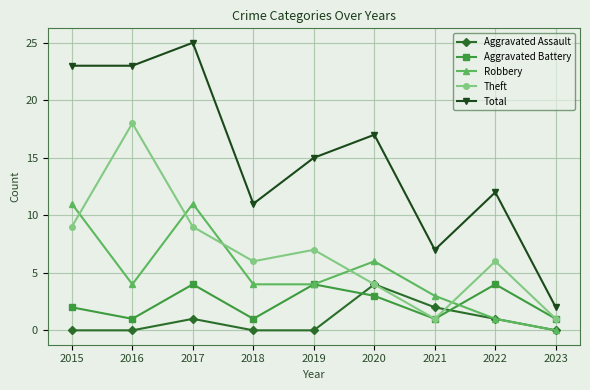

Count the number of categories in the chart.

9